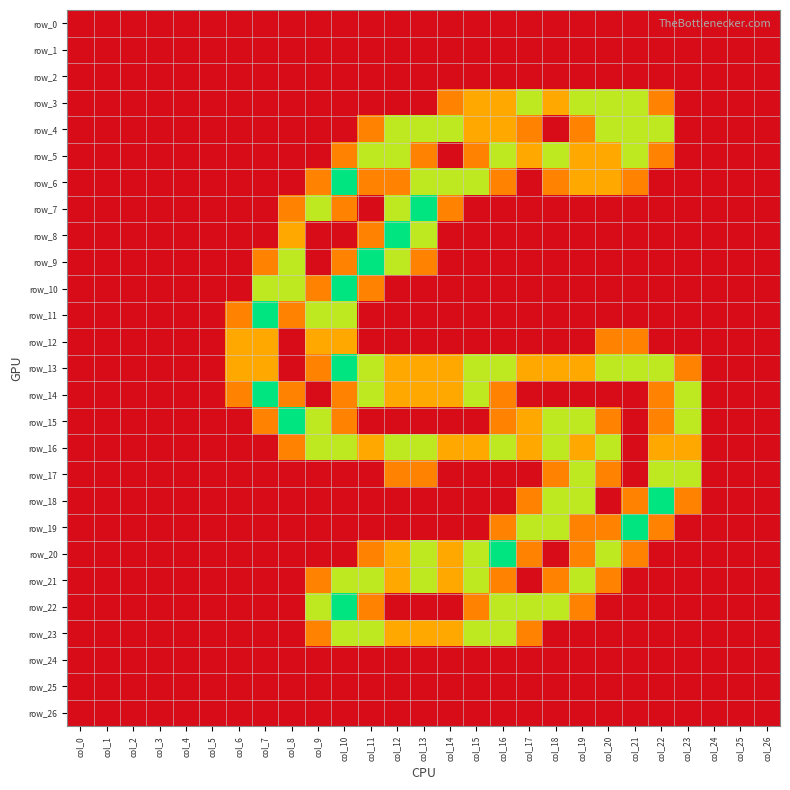

Reading left to right, what are all the values shown in this chart?

row_0: 0.0	0.0	0.0	0.0	0.0	0.0	0.0	0.0	0.0	0.0	0.0	0.0	0.0	0.0	0.0	0.0	0.0	0.0	0.0	0.0	0.0	0.0	0.0	0.0	0.0	0.0	0.0
row_1: 0.0	0.0	0.0	0.0	0.0	0.0	0.0	0.0	0.0	0.0	0.0	0.0	0.0	0.0	0.0	0.0	0.0	0.0	0.0	0.0	0.0	0.0	0.0	0.0	0.0	0.0	0.0
row_2: 0.0	0.0	0.0	0.0	0.0	0.0	0.0	0.0	0.0	0.0	0.0	0.0	0.0	0.0	0.0	0.0	0.0	0.0	0.0	0.0	0.0	0.0	0.0	0.0	0.0	0.0	0.0
row_3: 0.0	0.0	0.0	0.0	0.0	0.0	0.0	0.0	0.0	0.0	0.0	0.0	0.0	0.0	0.8	1.0	1.0	1.5	1.0	1.5	1.5	1.5	0.8	0.0	0.0	0.0	0.0
row_4: 0.0	0.0	0.0	0.0	0.0	0.0	0.0	0.0	0.0	0.0	0.0	0.8	1.5	1.5	1.5	1.0	1.0	0.8	0.0	0.8	1.5	1.5	1.5	0.0	0.0	0.0	0.0
row_5: 0.0	0.0	0.0	0.0	0.0	0.0	0.0	0.0	0.0	0.0	0.8	1.5	1.5	0.8	0.0	0.8	1.5	1.0	1.5	1.0	1.0	1.5	0.8	0.0	0.0	0.0	0.0
row_6: 0.0	0.0	0.0	0.0	0.0	0.0	0.0	0.0	0.0	0.8	2.0	0.8	0.8	1.5	1.5	1.5	0.8	0.0	0.8	1.0	1.0	0.8	0.0	0.0	0.0	0.0	0.0
row_7: 0.0	0.0	0.0	0.0	0.0	0.0	0.0	0.0	0.8	1.5	0.8	0.0	1.5	2.0	0.8	0.0	0.0	0.0	0.0	0.0	0.0	0.0	0.0	0.0	0.0	0.0	0.0
row_8: 0.0	0.0	0.0	0.0	0.0	0.0	0.0	0.0	1.0	0.0	0.0	0.8	2.0	1.5	0.0	0.0	0.0	0.0	0.0	0.0	0.0	0.0	0.0	0.0	0.0	0.0	0.0
row_9: 0.0	0.0	0.0	0.0	0.0	0.0	0.0	0.8	1.5	0.0	0.8	2.0	1.5	0.8	0.0	0.0	0.0	0.0	0.0	0.0	0.0	0.0	0.0	0.0	0.0	0.0	0.0
row_10: 0.0	0.0	0.0	0.0	0.0	0.0	0.0	1.5	1.5	0.8	2.0	0.8	0.0	0.0	0.0	0.0	0.0	0.0	0.0	0.0	0.0	0.0	0.0	0.0	0.0	0.0	0.0
row_11: 0.0	0.0	0.0	0.0	0.0	0.0	0.8	2.0	0.8	1.5	1.5	0.0	0.0	0.0	0.0	0.0	0.0	0.0	0.0	0.0	0.0	0.0	0.0	0.0	0.0	0.0	0.0
row_12: 0.0	0.0	0.0	0.0	0.0	0.0	1.0	1.0	0.0	1.0	1.0	0.0	0.0	0.0	0.0	0.0	0.0	0.0	0.0	0.0	0.8	0.8	0.0	0.0	0.0	0.0	0.0
row_13: 0.0	0.0	0.0	0.0	0.0	0.0	1.0	1.0	0.0	0.8	2.0	1.5	1.0	1.0	1.0	1.5	1.5	1.0	1.0	1.0	1.5	1.5	1.5	0.8	0.0	0.0	0.0
row_14: 0.0	0.0	0.0	0.0	0.0	0.0	0.8	2.0	0.8	0.0	0.8	1.5	1.0	1.0	1.0	1.5	0.8	0.0	0.0	0.0	0.0	0.0	0.8	1.5	0.0	0.0	0.0
row_15: 0.0	0.0	0.0	0.0	0.0	0.0	0.0	0.8	2.0	1.5	0.8	0.0	0.0	0.0	0.0	0.0	0.8	1.0	1.5	1.5	0.8	0.0	0.8	1.5	0.0	0.0	0.0
row_16: 0.0	0.0	0.0	0.0	0.0	0.0	0.0	0.0	0.8	1.5	1.5	1.0	1.5	1.5	1.0	1.0	1.5	1.0	1.5	1.0	1.5	0.0	1.0	1.0	0.0	0.0	0.0
row_17: 0.0	0.0	0.0	0.0	0.0	0.0	0.0	0.0	0.0	0.0	0.0	0.0	0.8	0.8	0.0	0.0	0.0	0.0	0.8	1.5	0.8	0.0	1.5	1.5	0.0	0.0	0.0
row_18: 0.0	0.0	0.0	0.0	0.0	0.0	0.0	0.0	0.0	0.0	0.0	0.0	0.0	0.0	0.0	0.0	0.0	0.8	1.5	1.5	0.0	0.8	2.0	0.8	0.0	0.0	0.0
row_19: 0.0	0.0	0.0	0.0	0.0	0.0	0.0	0.0	0.0	0.0	0.0	0.0	0.0	0.0	0.0	0.0	0.8	1.5	1.5	0.8	0.8	2.0	0.8	0.0	0.0	0.0	0.0
row_20: 0.0	0.0	0.0	0.0	0.0	0.0	0.0	0.0	0.0	0.0	0.0	0.8	1.0	1.5	1.0	1.5	2.0	0.8	0.0	0.8	1.5	0.8	0.0	0.0	0.0	0.0	0.0
row_21: 0.0	0.0	0.0	0.0	0.0	0.0	0.0	0.0	0.0	0.8	1.5	1.5	1.0	1.5	1.0	1.5	0.8	0.0	0.8	1.5	0.8	0.0	0.0	0.0	0.0	0.0	0.0
row_22: 0.0	0.0	0.0	0.0	0.0	0.0	0.0	0.0	0.0	1.5	2.0	0.8	0.0	0.0	0.0	0.8	1.5	1.5	1.5	0.8	0.0	0.0	0.0	0.0	0.0	0.0	0.0
row_23: 0.0	0.0	0.0	0.0	0.0	0.0	0.0	0.0	0.0	0.8	1.5	1.5	1.0	1.0	1.0	1.5	1.5	0.8	0.0	0.0	0.0	0.0	0.0	0.0	0.0	0.0	0.0
row_24: 0.0	0.0	0.0	0.0	0.0	0.0	0.0	0.0	0.0	0.0	0.0	0.0	0.0	0.0	0.0	0.0	0.0	0.0	0.0	0.0	0.0	0.0	0.0	0.0	0.0	0.0	0.0
row_25: 0.0	0.0	0.0	0.0	0.0	0.0	0.0	0.0	0.0	0.0	0.0	0.0	0.0	0.0	0.0	0.0	0.0	0.0	0.0	0.0	0.0	0.0	0.0	0.0	0.0	0.0	0.0
row_26: 0.0	0.0	0.0	0.0	0.0	0.0	0.0	0.0	0.0	0.0	0.0	0.0	0.0	0.0	0.0	0.0	0.0	0.0	0.0	0.0	0.0	0.0	0.0	0.0	0.0	0.0	0.0